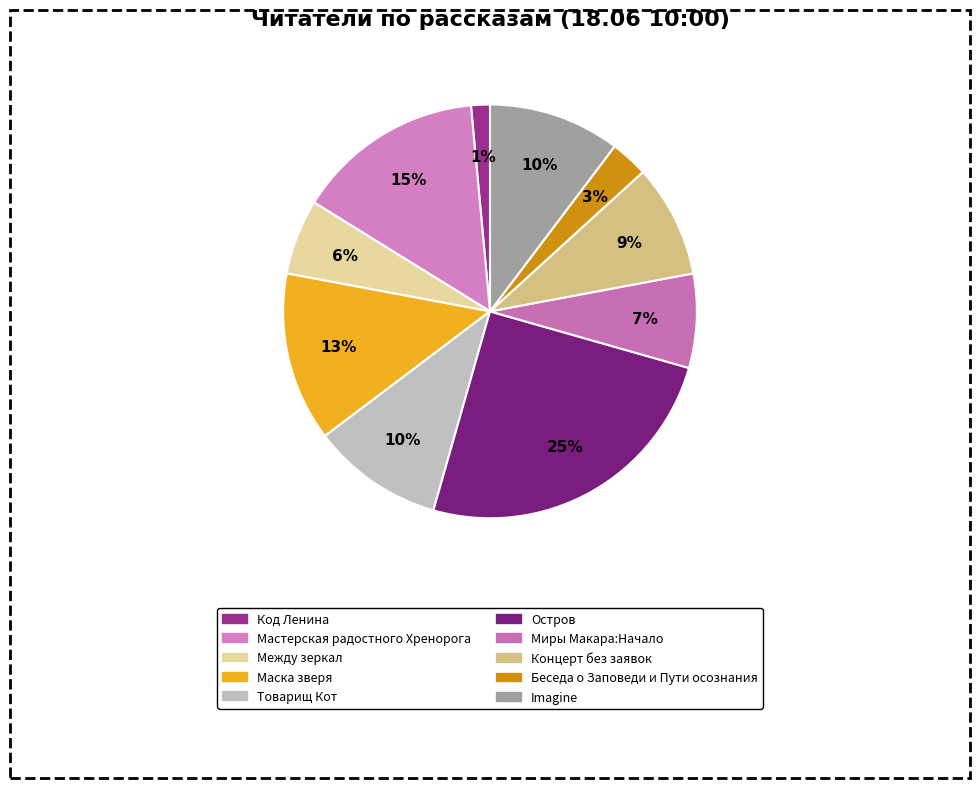

How many slices are in this pie chart?

10